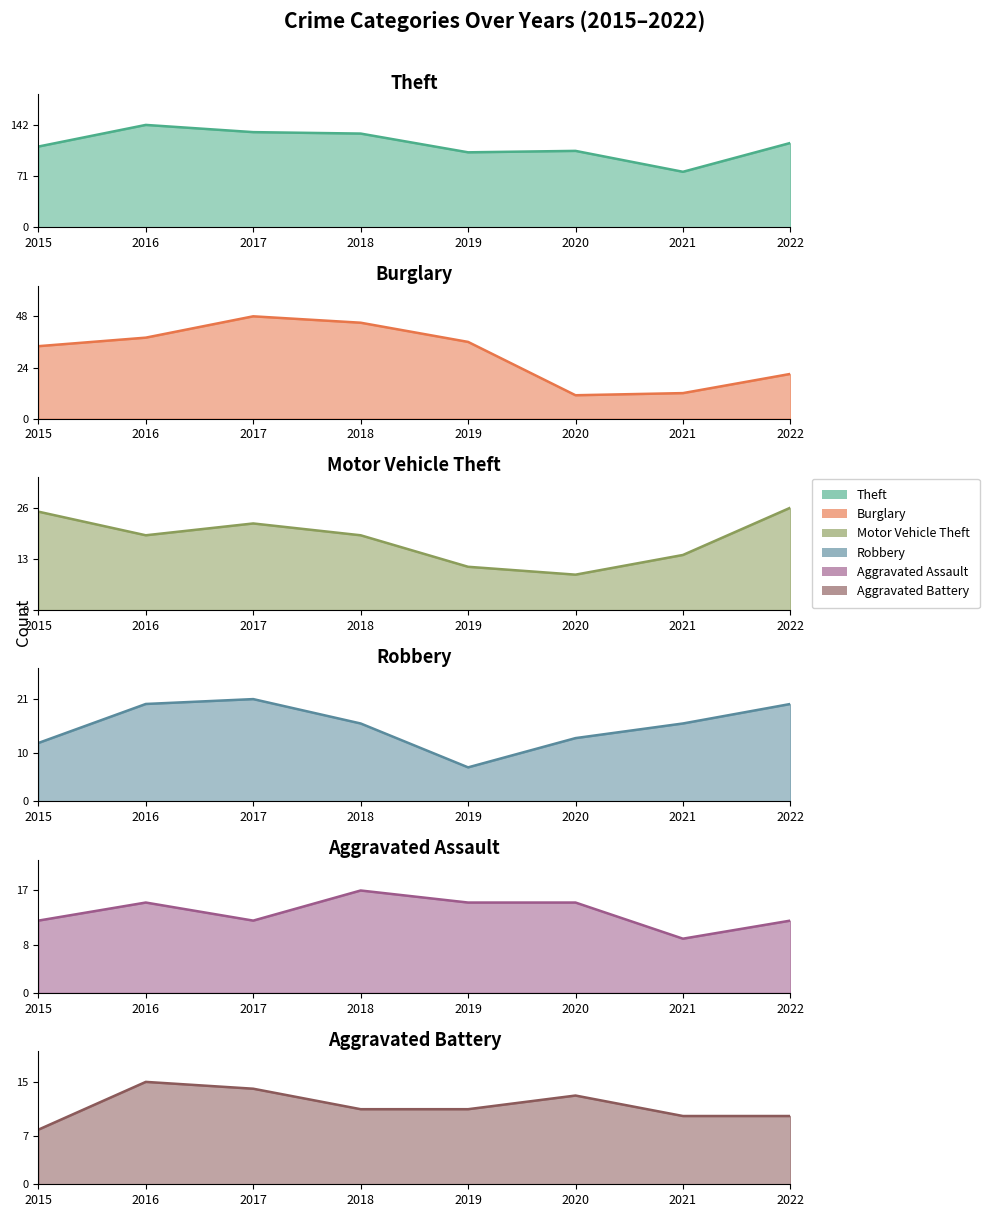

Reading left to right, extract all data points from this chart.

Theft: 112	142	132	130	104	106	77	117
Burglary: 34	38	48	45	36	11	12	21
Motor Vehicle Theft: 25	19	22	19	11	9	14	26
Robbery: 12	20	21	16	7	13	16	20
Aggravated Assault: 12	15	12	17	15	15	9	12
Aggravated Battery: 8	15	14	11	11	13	10	10